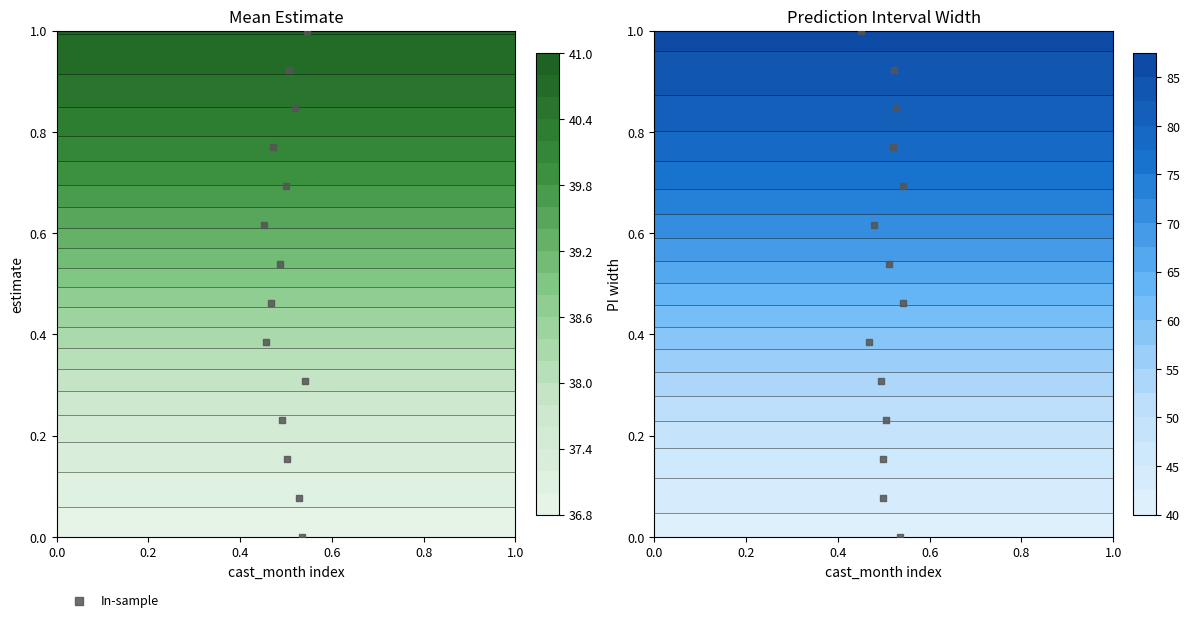

Reading left to right, list all the values displayed in this chart.

0.0	0.1	0.2	0.2	0.3	0.4	0.5	0.5	0.6	0.7	0.8	0.8	0.9	1.0